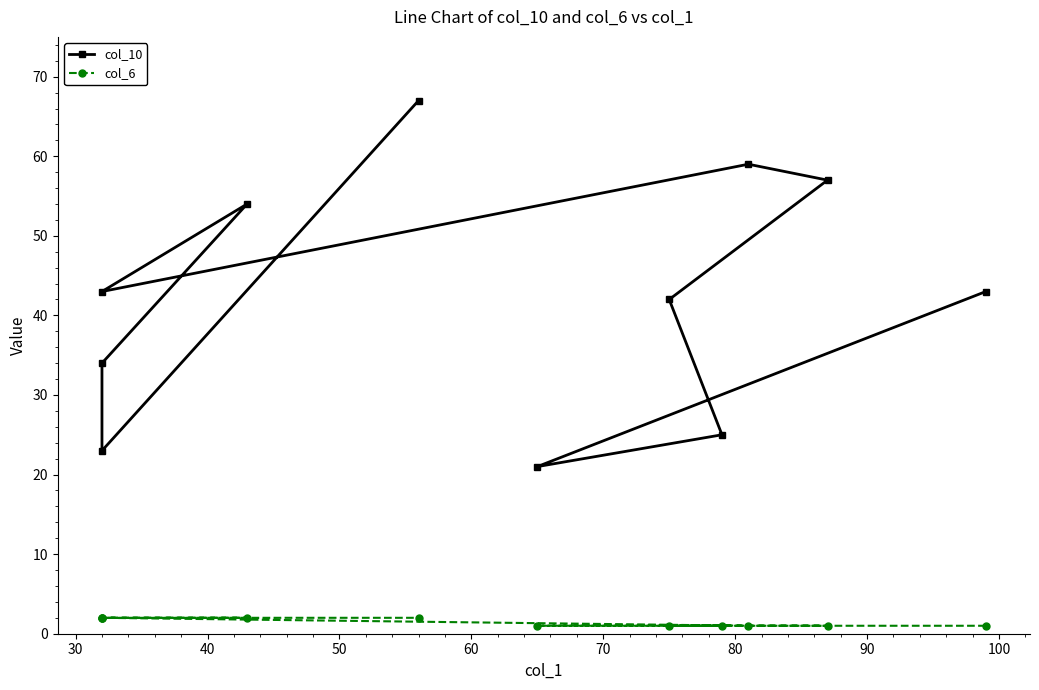

The col_6 series shows 1 at 40. True or false?

False